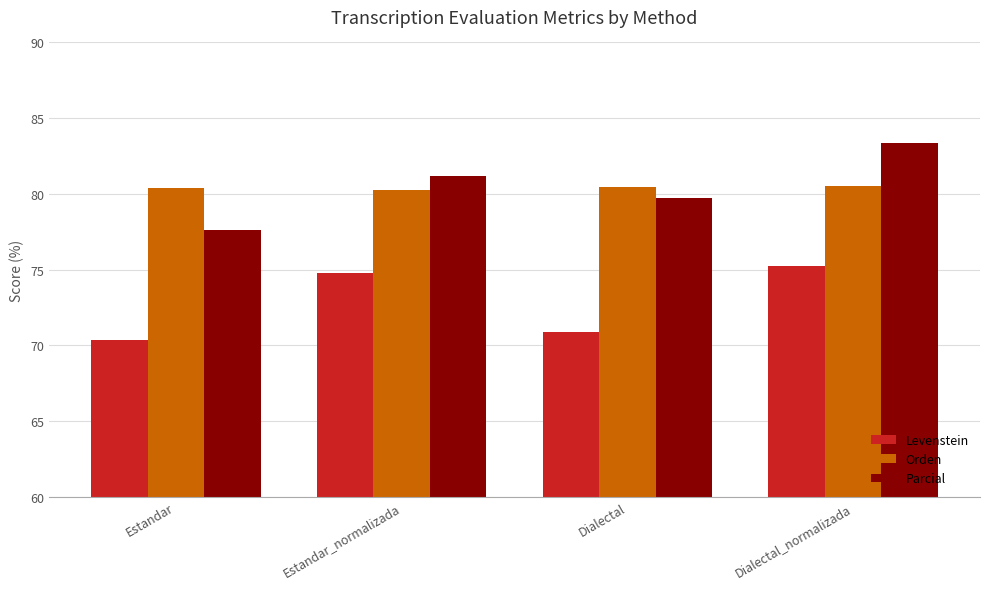

Rank the categories by Levenstein value from lowest to highest.

Estandar, Dialectal, Estandar_normalizada, Dialectal_normalizada